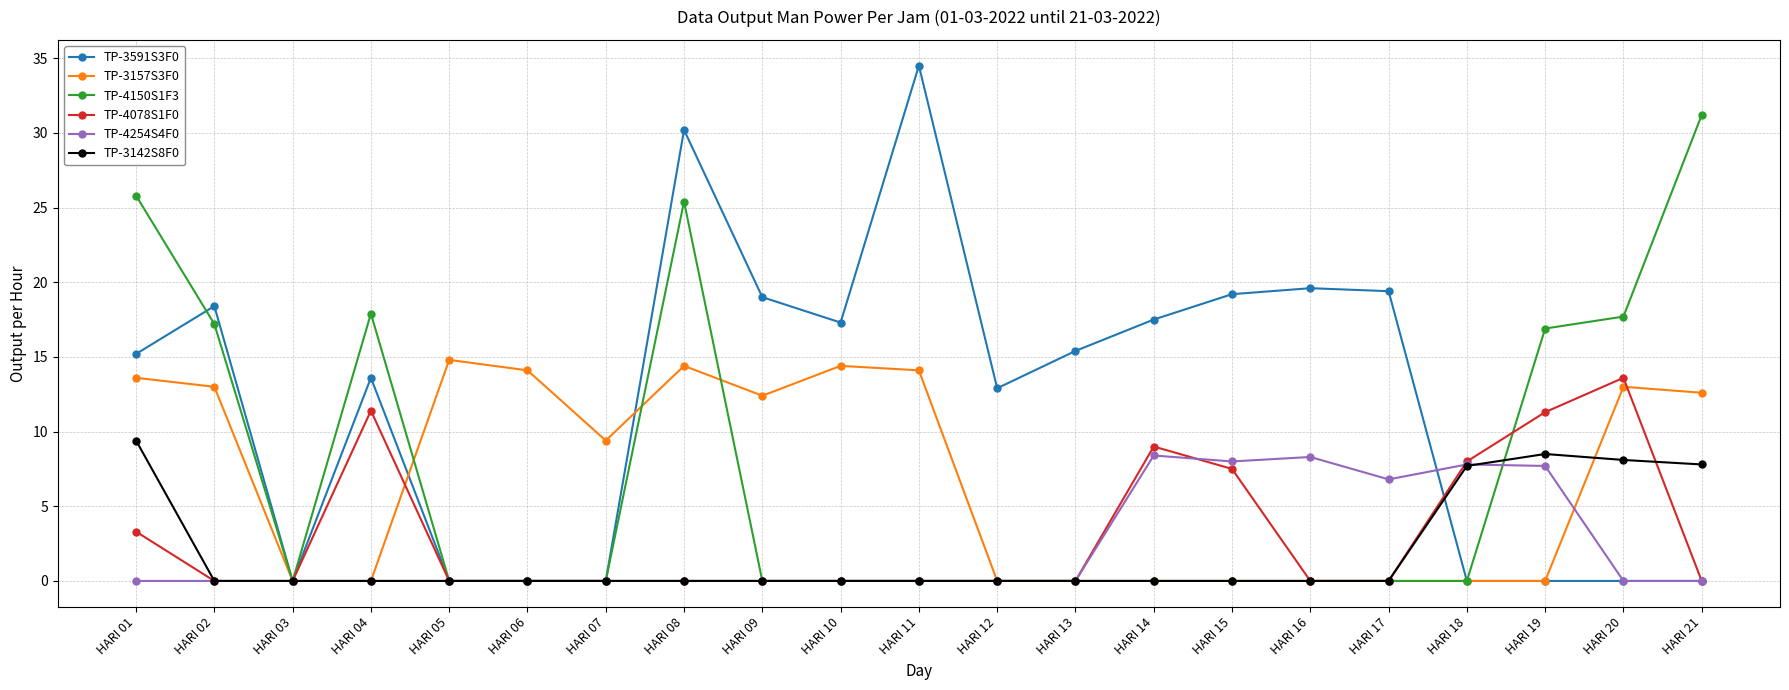

The value of TP-4078S1F0 at HARI 15 is 4.0. True or false?

False